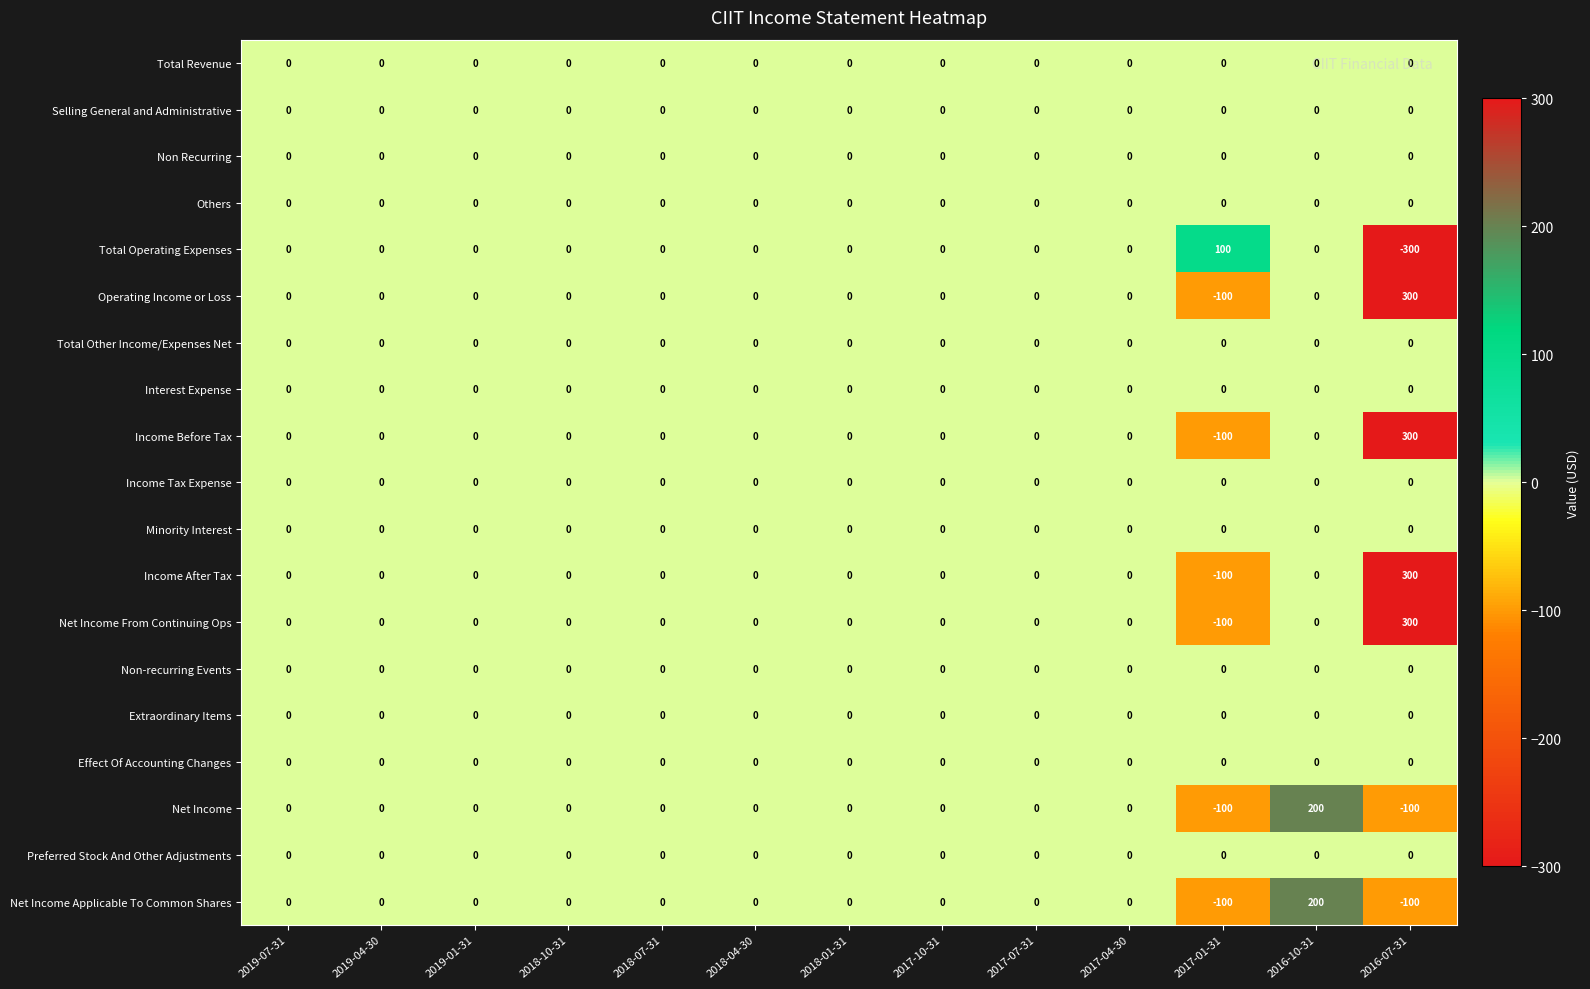

What is the difference between the Income Before Tax values at 2019-01-31 and 2017-01-31?

100